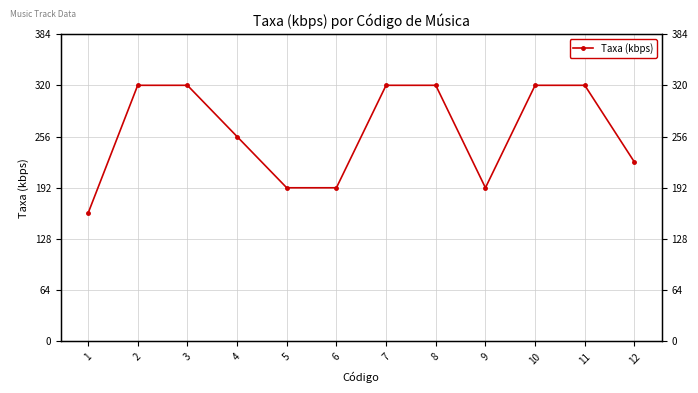

What is the value of the 12th point from the left?

224